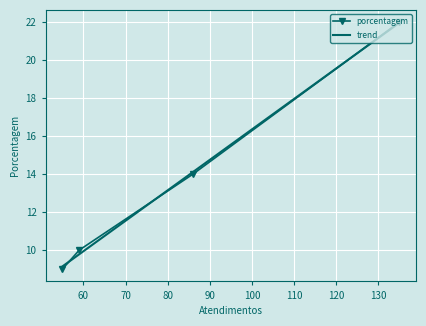

What is the value of the porcentagem point at the 2nd from the left?

10